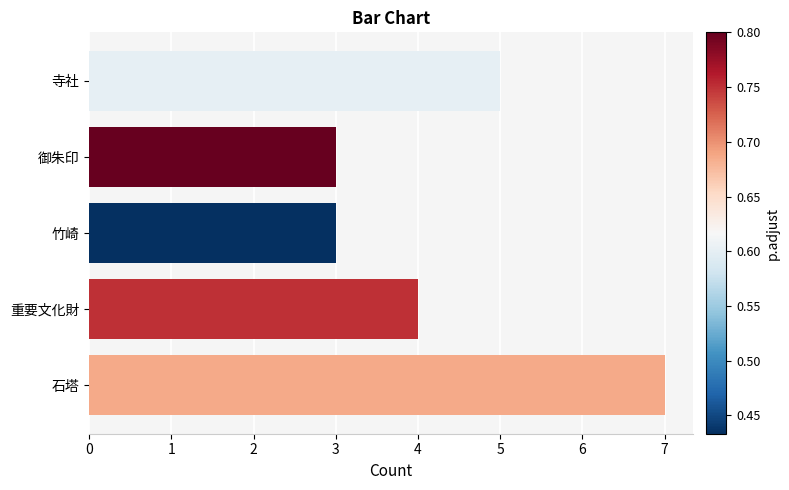

How many bars are there in total?

5